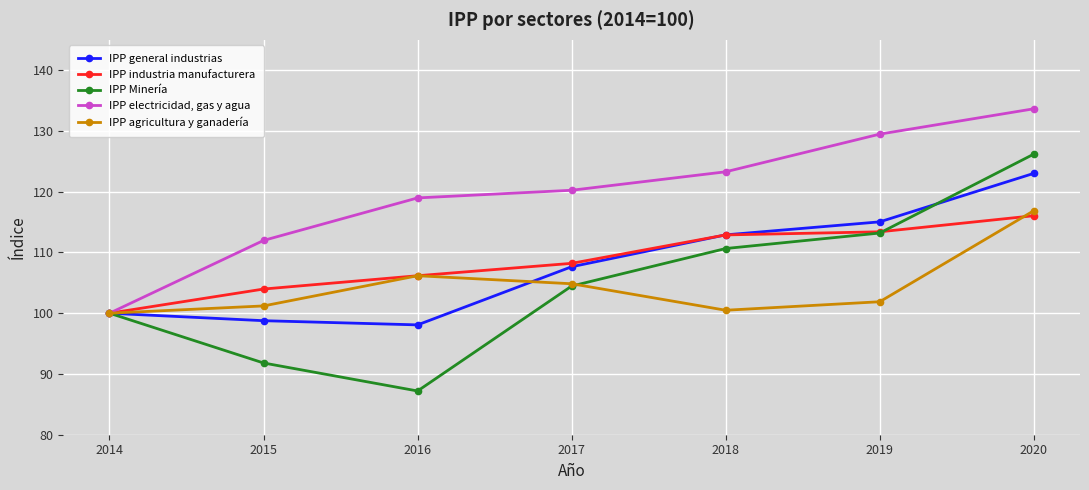

What is the value of the IPP agricultura y ganadería point at the 5th from the left?

100.5